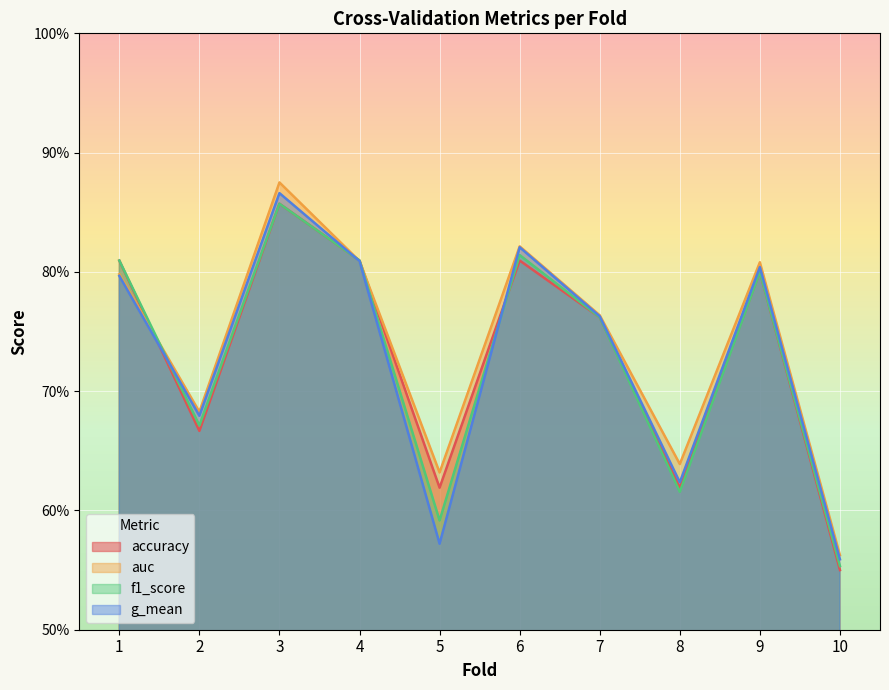

Does the chart display data point markers on the line(s)?

No